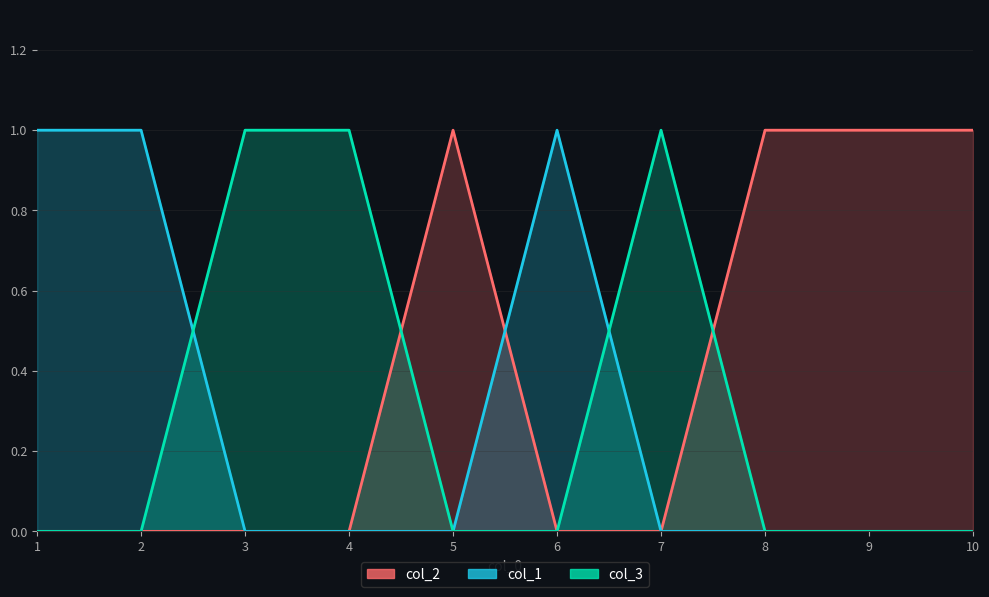

Is the value of col_1 at 4 greater than the value of col_2 at 5?

No